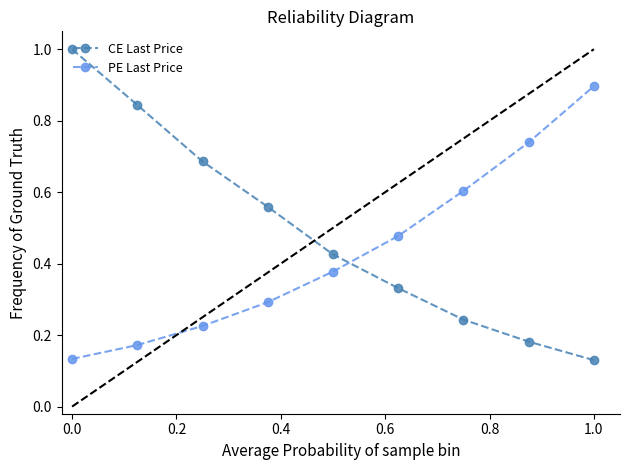

What is the maximum value shown in the chart?

1.0